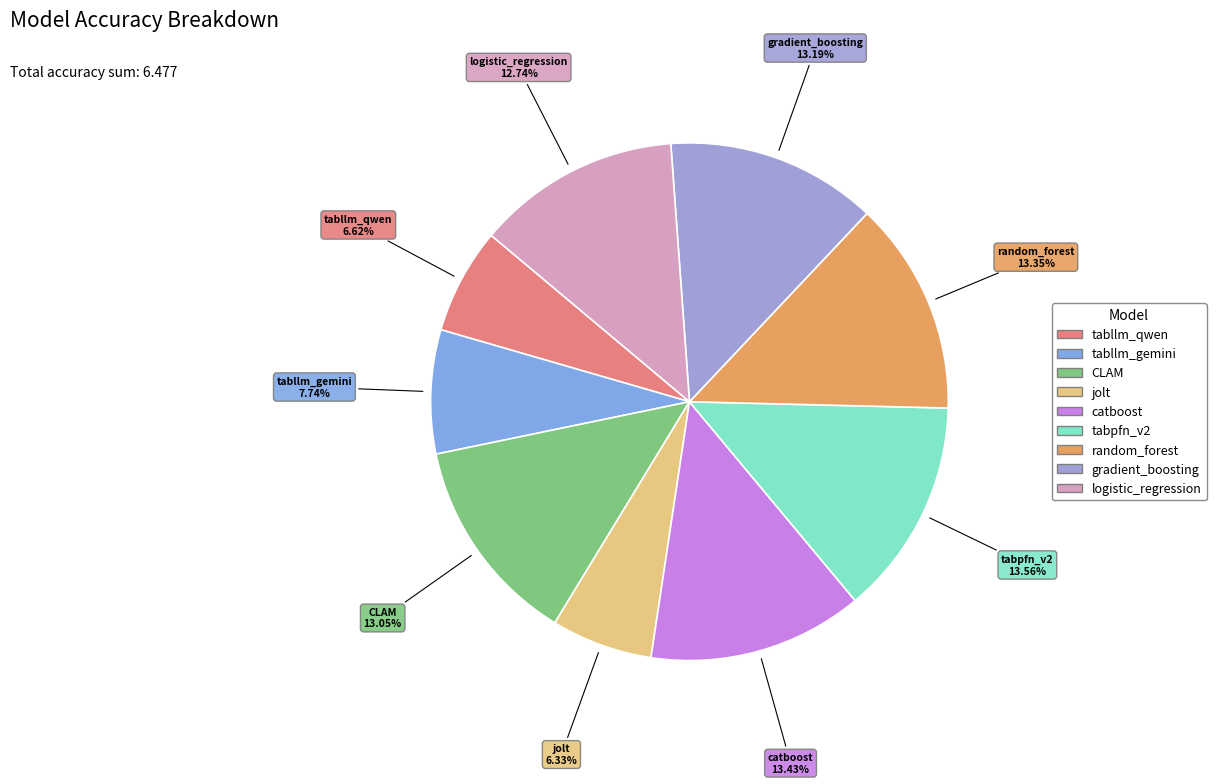

What percentage is NOT represented by gradient_boosting?

86.8%